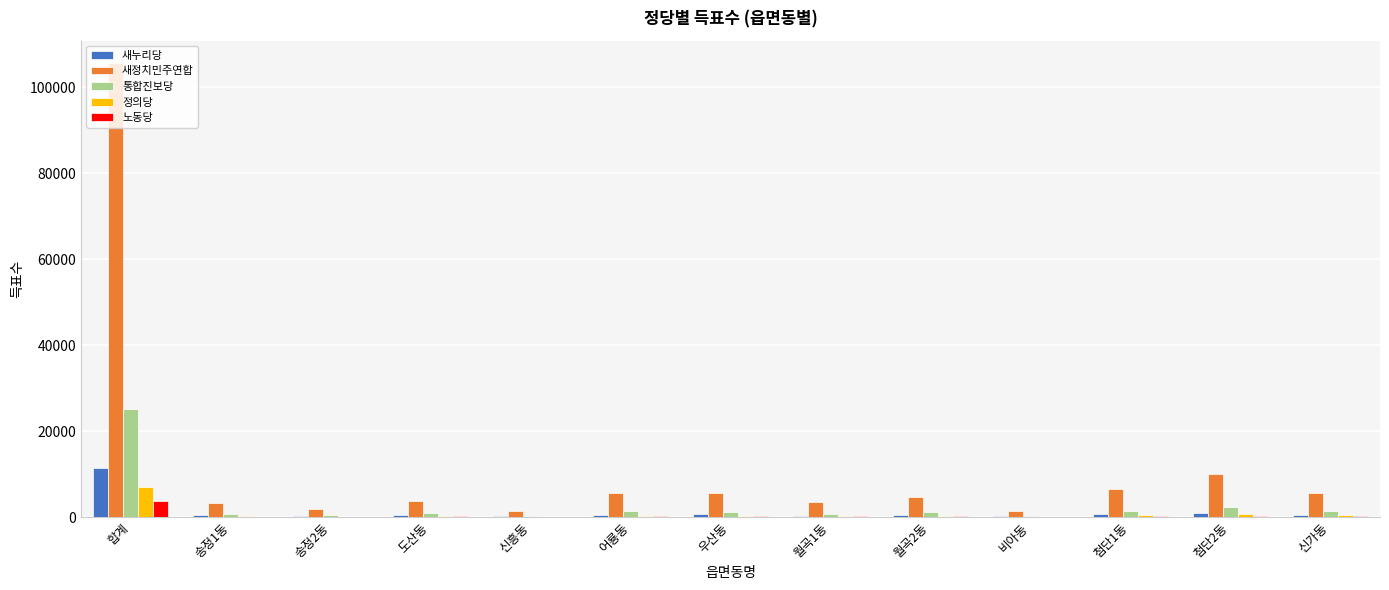

What is the sum of all 새정치민주연합 values?

158820